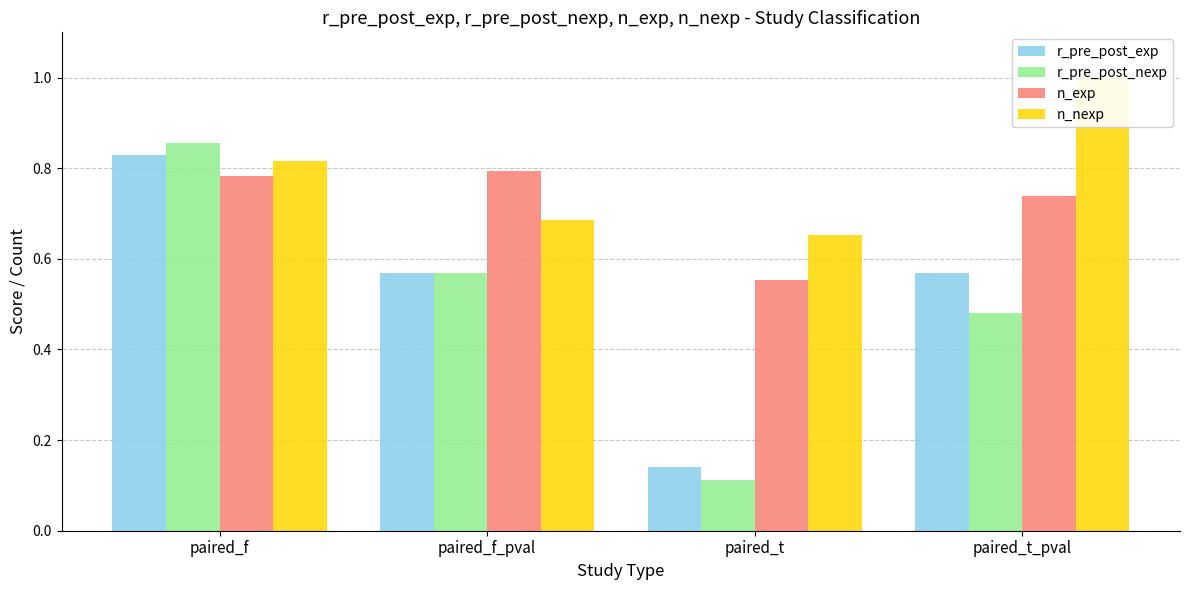

The r_pre_post_exp series shows 0.8 at paired_f_pval. True or false?

False